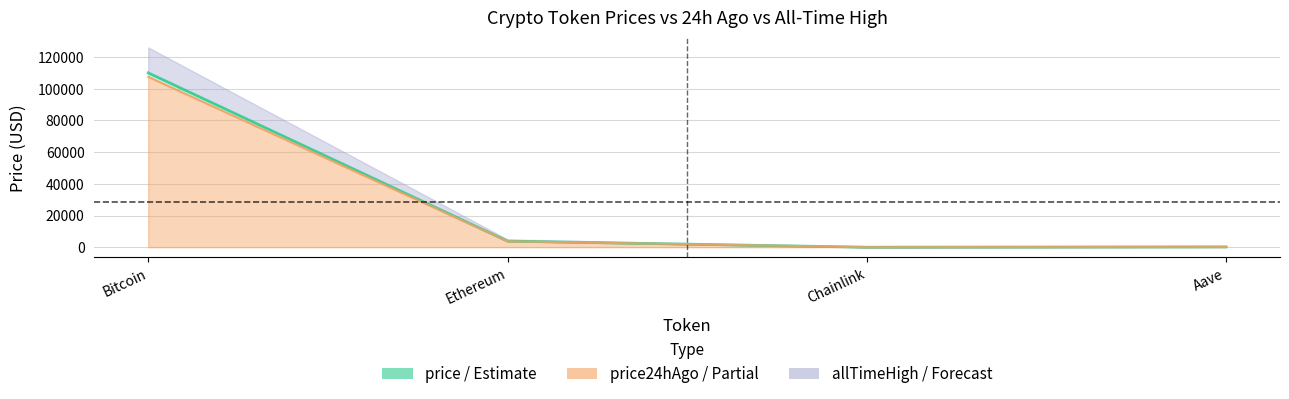

True or false: price has more than 0 interior local peaks.

False